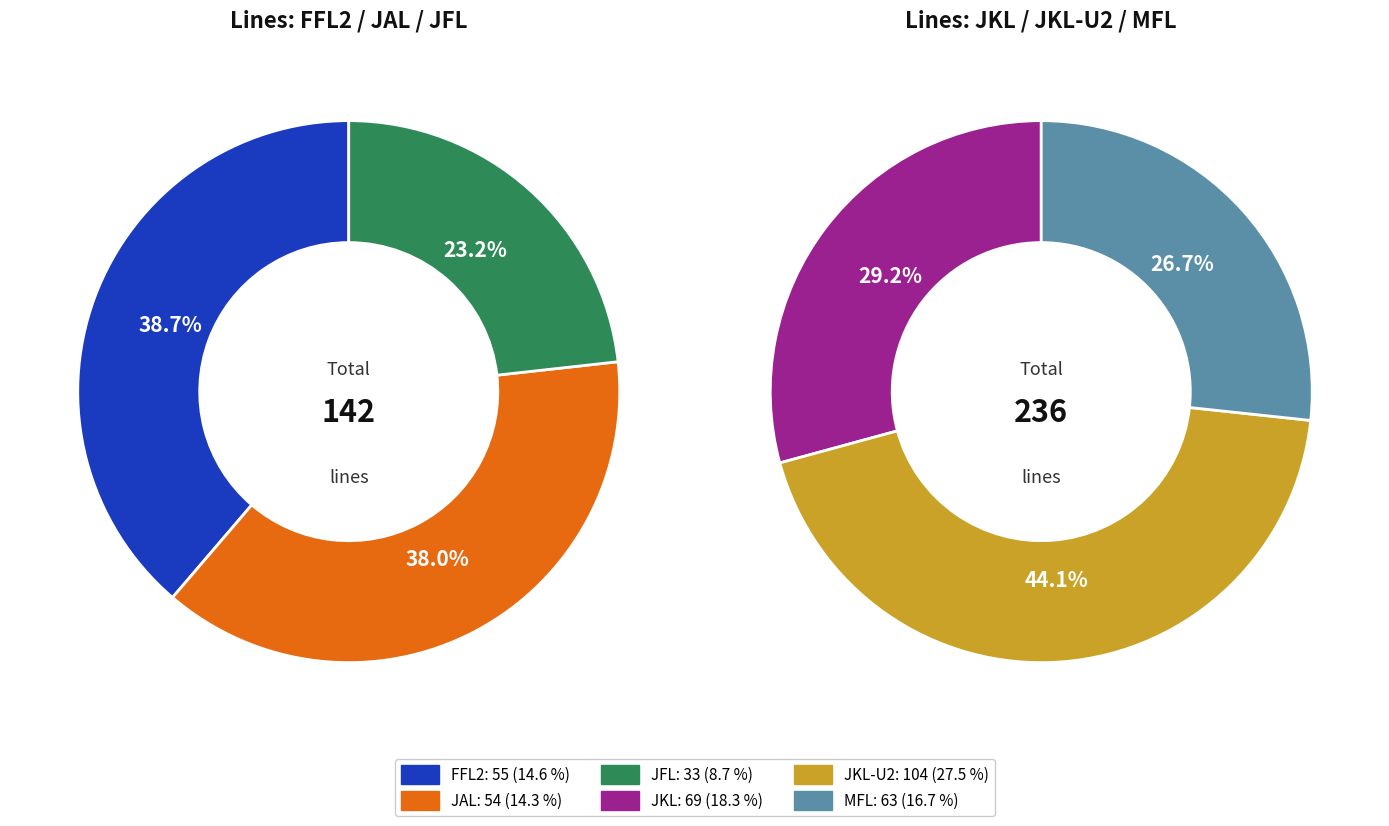

Is the sum of MFL and JFL greater than half?

No